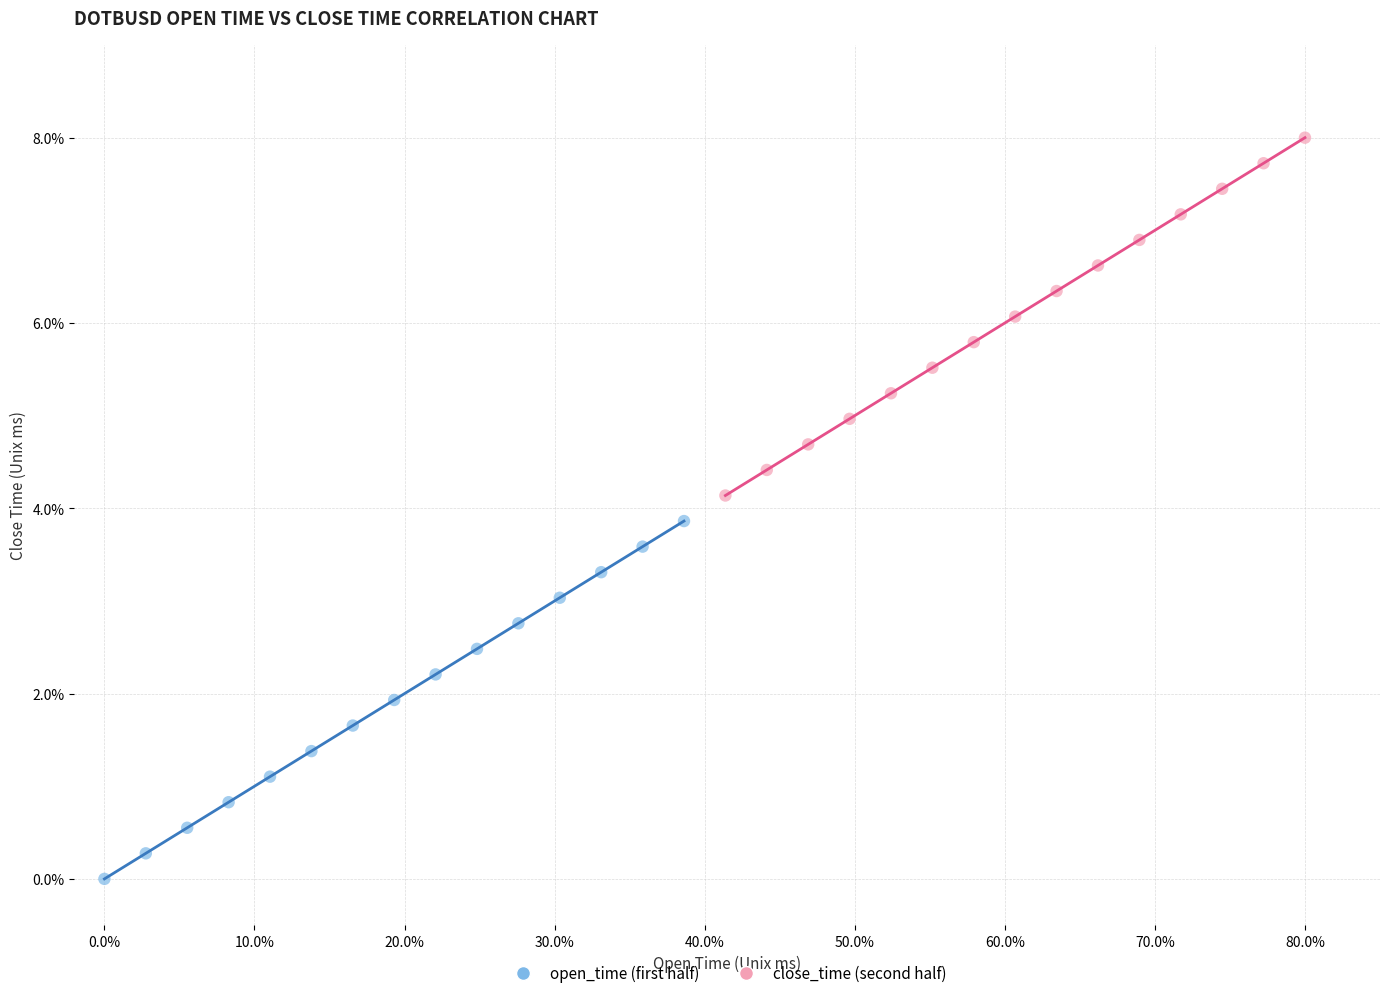

What are all the series names shown in the legend?

open_time (first half), close_time (second half)